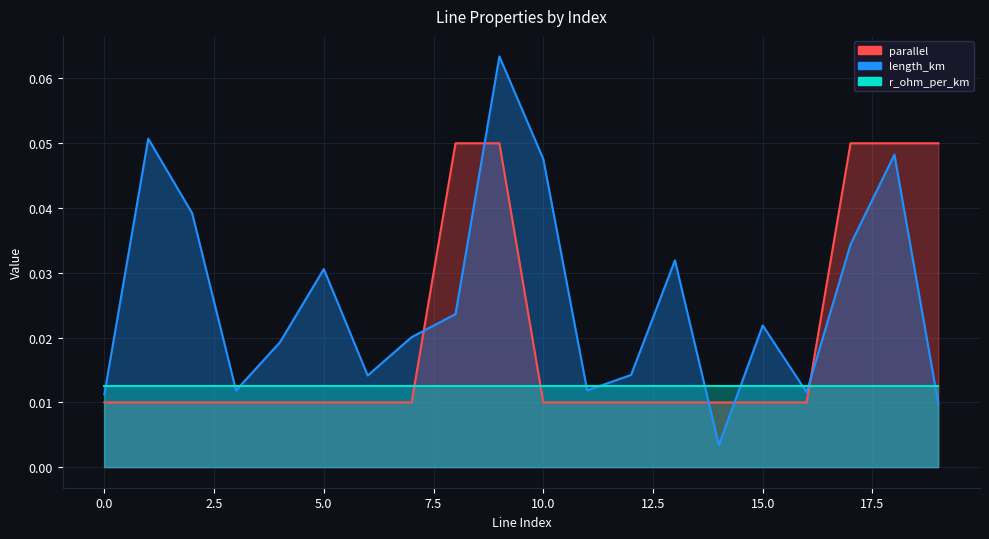

Between 11 and 3, which is larger?

3